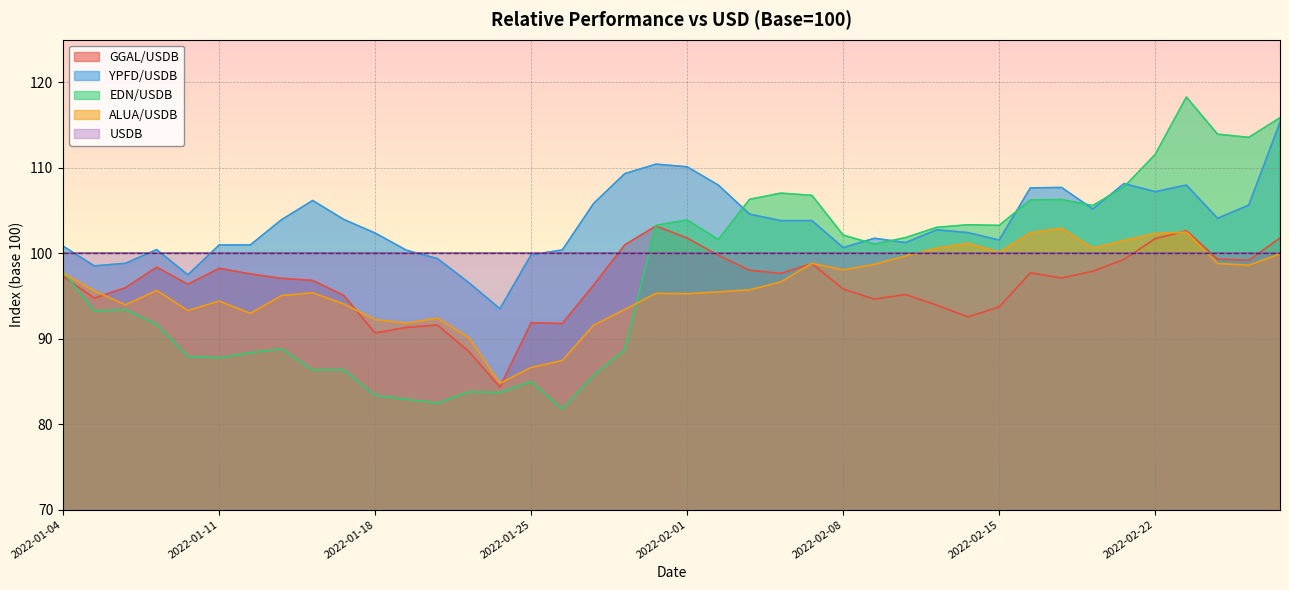

Which series changed the most between 2022-02-11 and 2022-02-23?

EDN/USDB